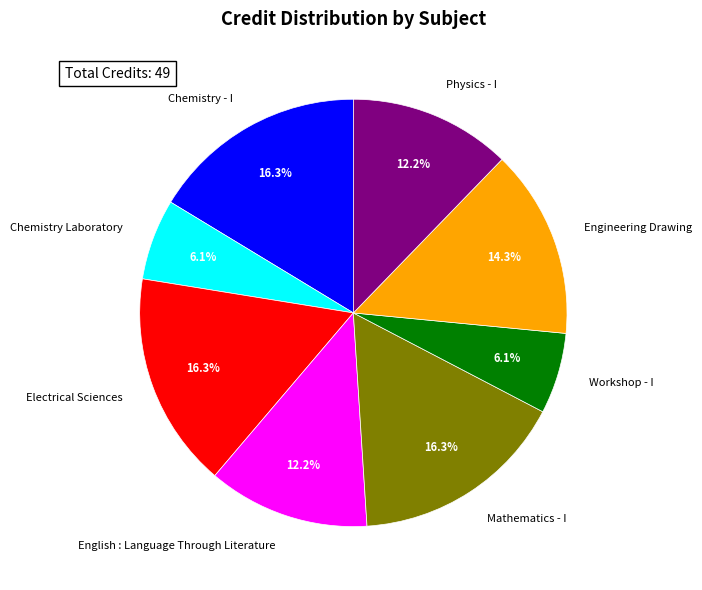

Combined, do Engineering Drawing and Physics - I account for over 50%?

No